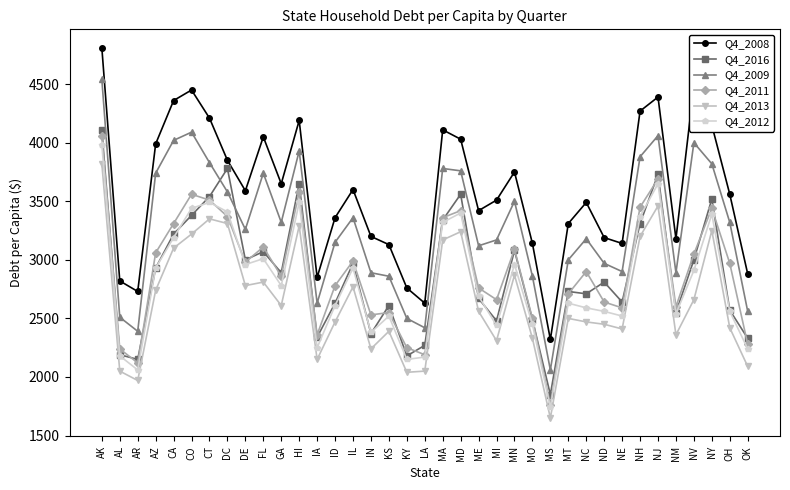

Is the value of Q4_2016 at LA greater than the value of Q4_2008 at NJ?

No